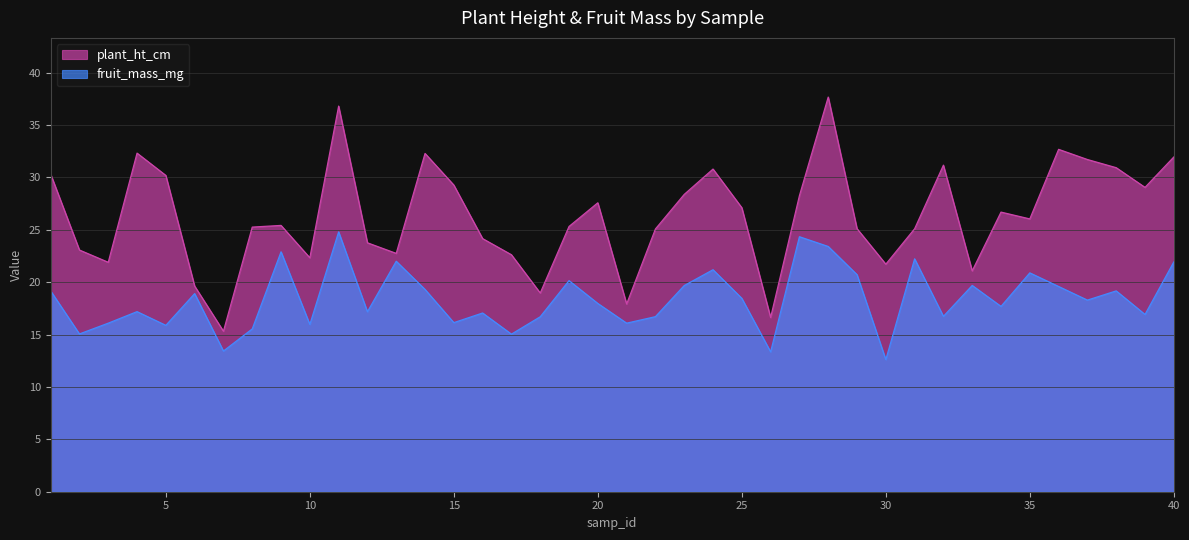

The value of plant_ht_cm at 17 is 22.6. True or false?

True